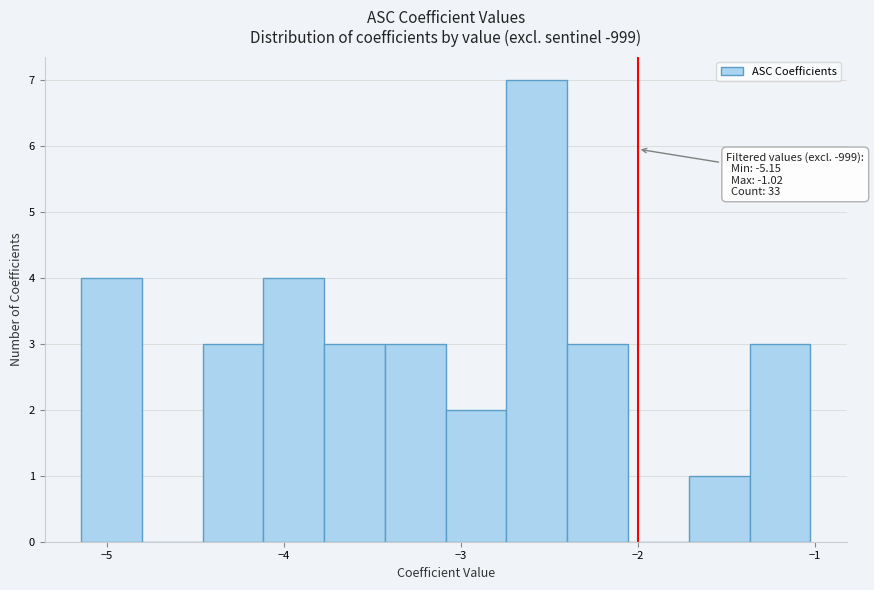

Around what value on the x-axis is the tallest bar? Give the approximate position of its centre, as read against the axis.

-2.6